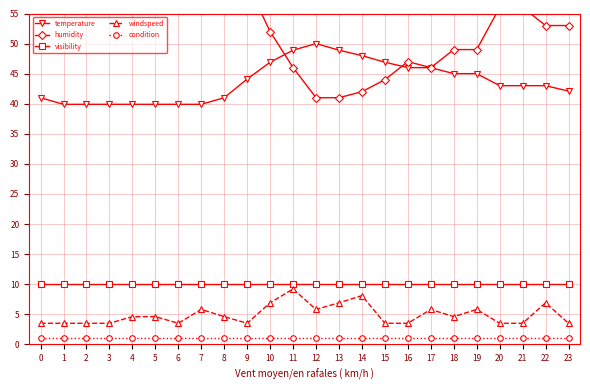

Which series has the largest total across all categories?

humidity